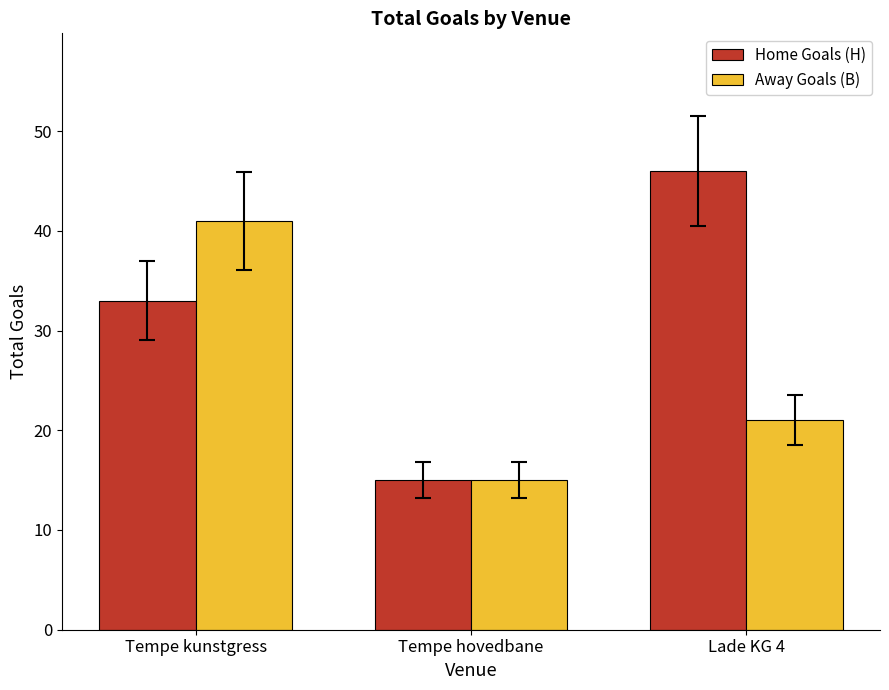

The value of Away Goals (B) at Tempe hovedbane is 15. True or false?

True